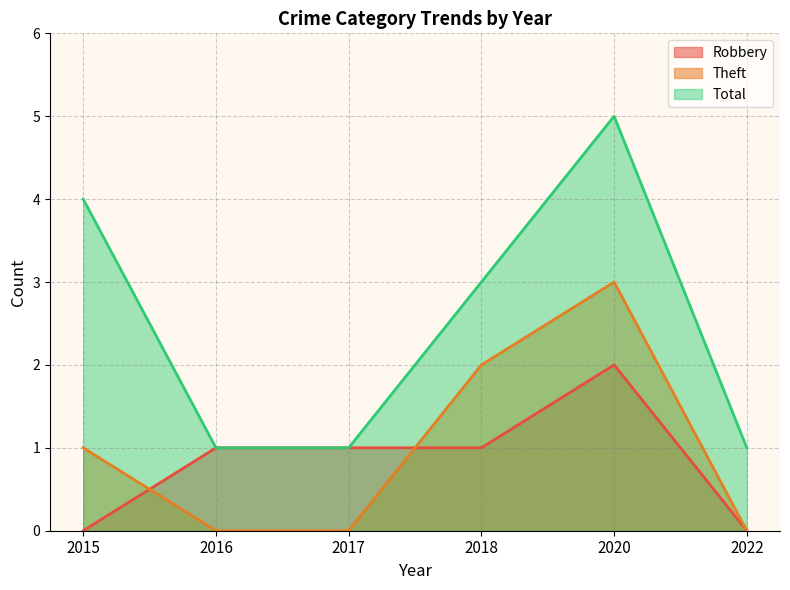

True or false: Theft and Total intersect in this chart.

False